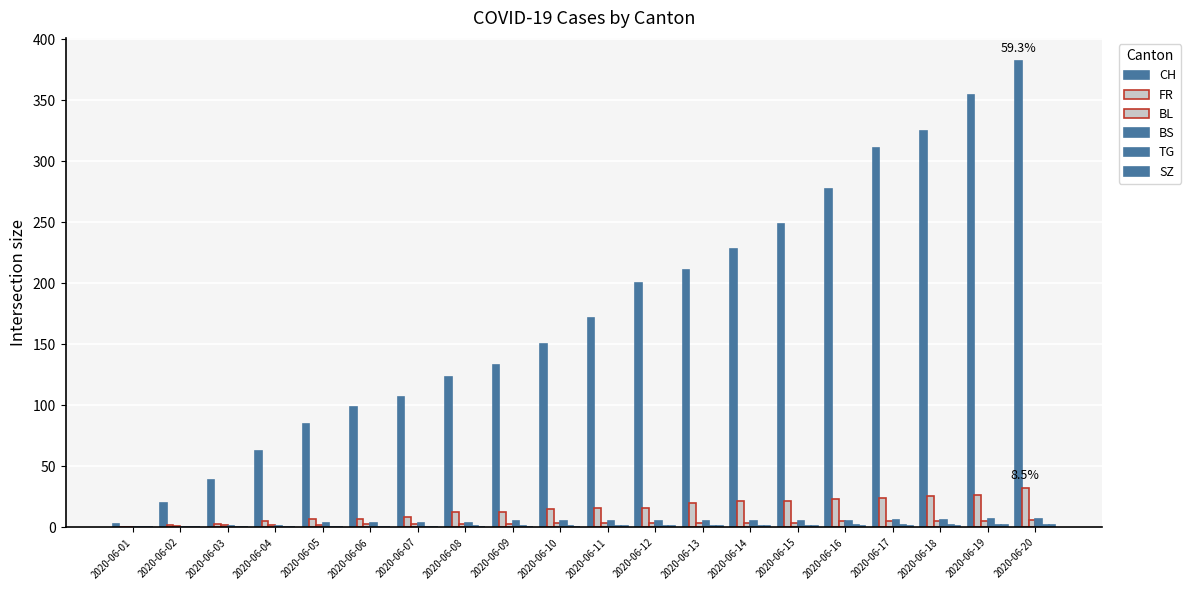

Reading left to right, extract all data points from this chart.

CH: 2020-06-01=3	2020-06-02=20	2020-06-03=39	2020-06-04=63	2020-06-05=85	2020-06-06=99	2020-06-07=107	2020-06-08=123	2020-06-09=133	2020-06-10=150	2020-06-11=172	2020-06-12=200	2020-06-13=211	2020-06-14=228	2020-06-15=249	2020-06-16=277	2020-06-17=311	2020-06-18=325	2020-06-19=354	2020-06-20=382
FR: 2020-06-01=0	2020-06-02=2	2020-06-03=3	2020-06-04=5	2020-06-05=7	2020-06-06=7	2020-06-07=9	2020-06-08=13	2020-06-09=13	2020-06-10=15	2020-06-11=16	2020-06-12=16	2020-06-13=20	2020-06-14=22	2020-06-15=22	2020-06-16=23	2020-06-17=24	2020-06-18=26	2020-06-19=27	2020-06-20=32
BL: 2020-06-01=0	2020-06-02=1	2020-06-03=2	2020-06-04=2	2020-06-05=2	2020-06-06=3	2020-06-07=3	2020-06-08=3	2020-06-09=3	2020-06-10=4	2020-06-11=4	2020-06-12=4	2020-06-13=4	2020-06-14=4	2020-06-15=4	2020-06-16=5	2020-06-17=5	2020-06-18=5	2020-06-19=5	2020-06-20=6
BS: 2020-06-01=0	2020-06-02=0	2020-06-03=1	2020-06-04=1	2020-06-05=4	2020-06-06=4	2020-06-07=4	2020-06-08=4	2020-06-09=5	2020-06-10=5	2020-06-11=5	2020-06-12=5	2020-06-13=5	2020-06-14=5	2020-06-15=5	2020-06-16=5	2020-06-17=6	2020-06-18=6	2020-06-19=7	2020-06-20=7
TG: 2020-06-01=0	2020-06-02=0	2020-06-03=0	2020-06-04=0	2020-06-05=0	2020-06-06=0	2020-06-07=0	2020-06-08=1	2020-06-09=1	2020-06-10=1	2020-06-11=1	2020-06-12=1	2020-06-13=1	2020-06-14=1	2020-06-15=1	2020-06-16=2	2020-06-17=2	2020-06-18=2	2020-06-19=2	2020-06-20=2
SZ: 2020-06-01=0	2020-06-02=0	2020-06-03=0	2020-06-04=0	2020-06-05=0	2020-06-06=0	2020-06-07=0	2020-06-08=0	2020-06-09=0	2020-06-10=0	2020-06-11=1	2020-06-12=1	2020-06-13=1	2020-06-14=1	2020-06-15=1	2020-06-16=1	2020-06-17=1	2020-06-18=1	2020-06-19=2	2020-06-20=2